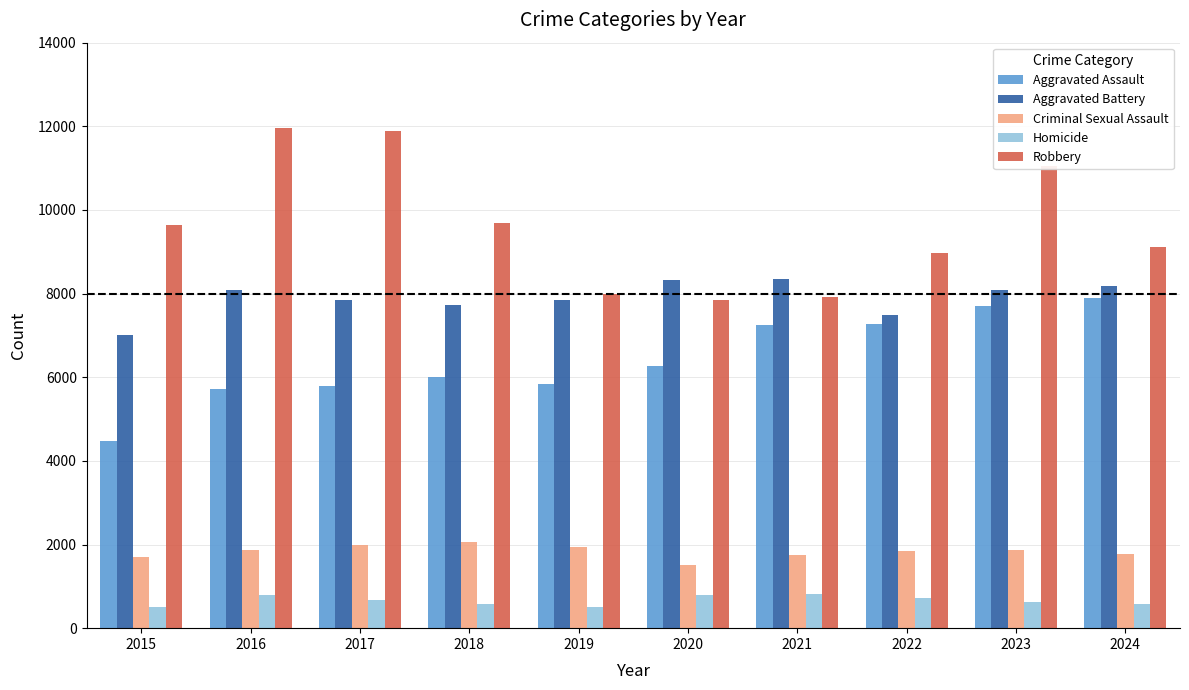

Which series changed the most between 2016 and 2019?

Robbery